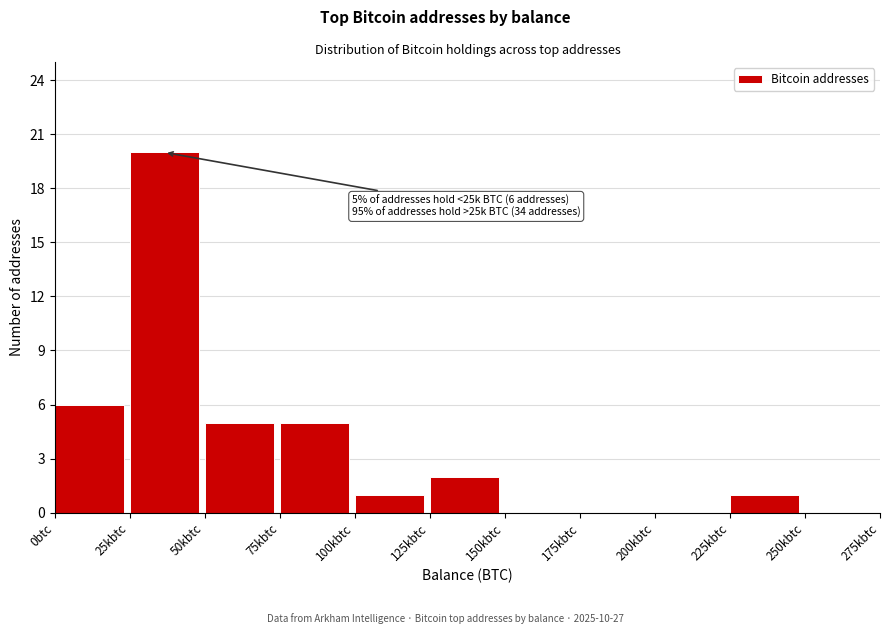

Reading left to right, transcribe all the data shown in this chart.

0btc=6	25kbtc=20	50kbtc=5	75kbtc=5	100kbtc=1	125kbtc=2	150kbtc=0	175kbtc=0	200kbtc=0	225kbtc=1	250kbtc=0